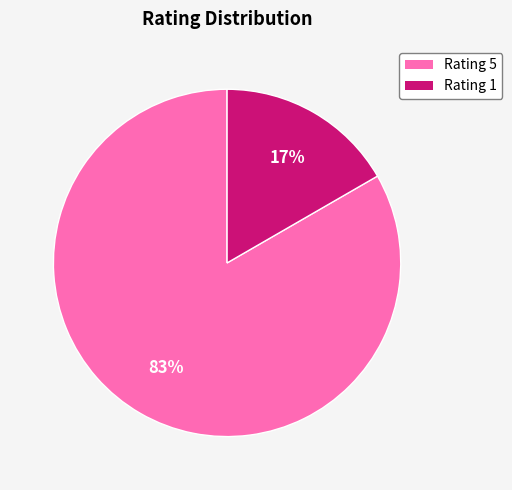

The Rating 5 slice represents 94% of the pie. True or false?

False